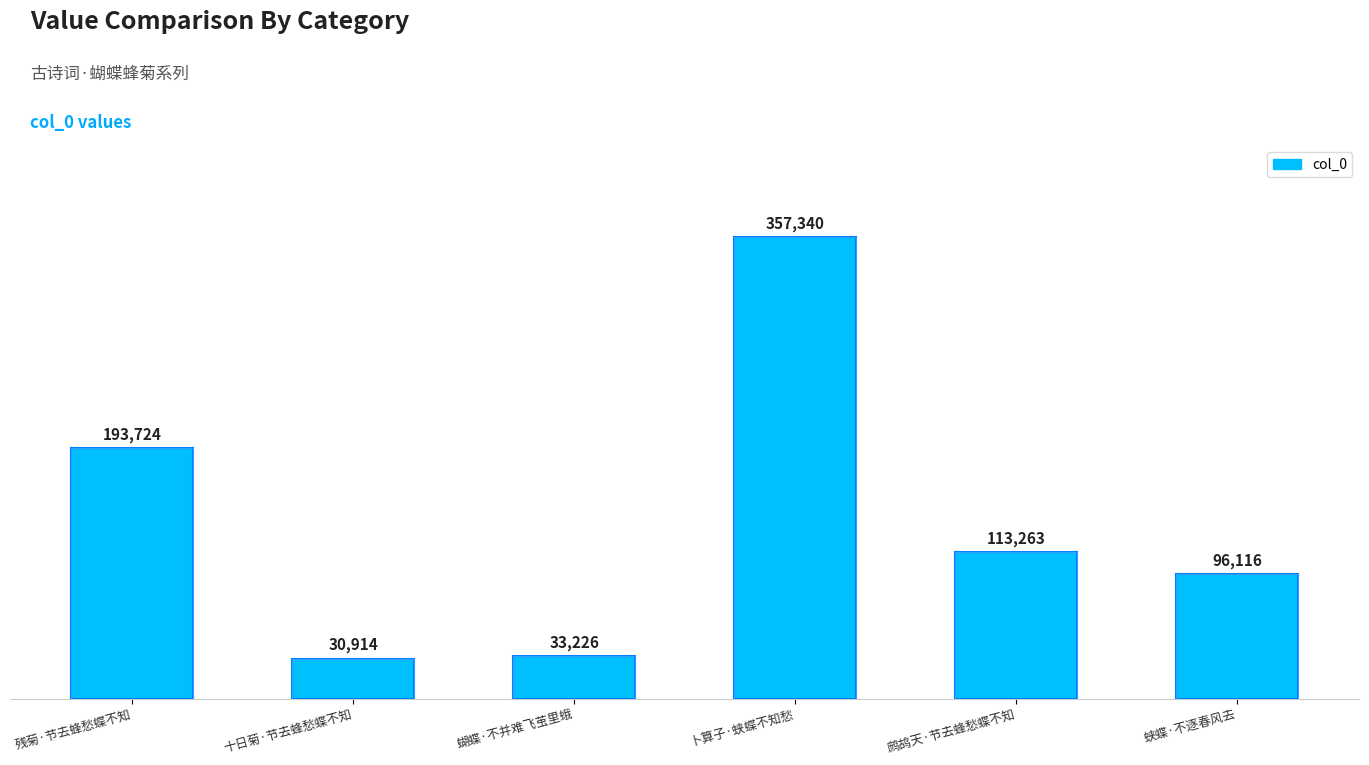

The value at 十日菊·节去蜂愁蝶不知 is 30914. True or false?

True